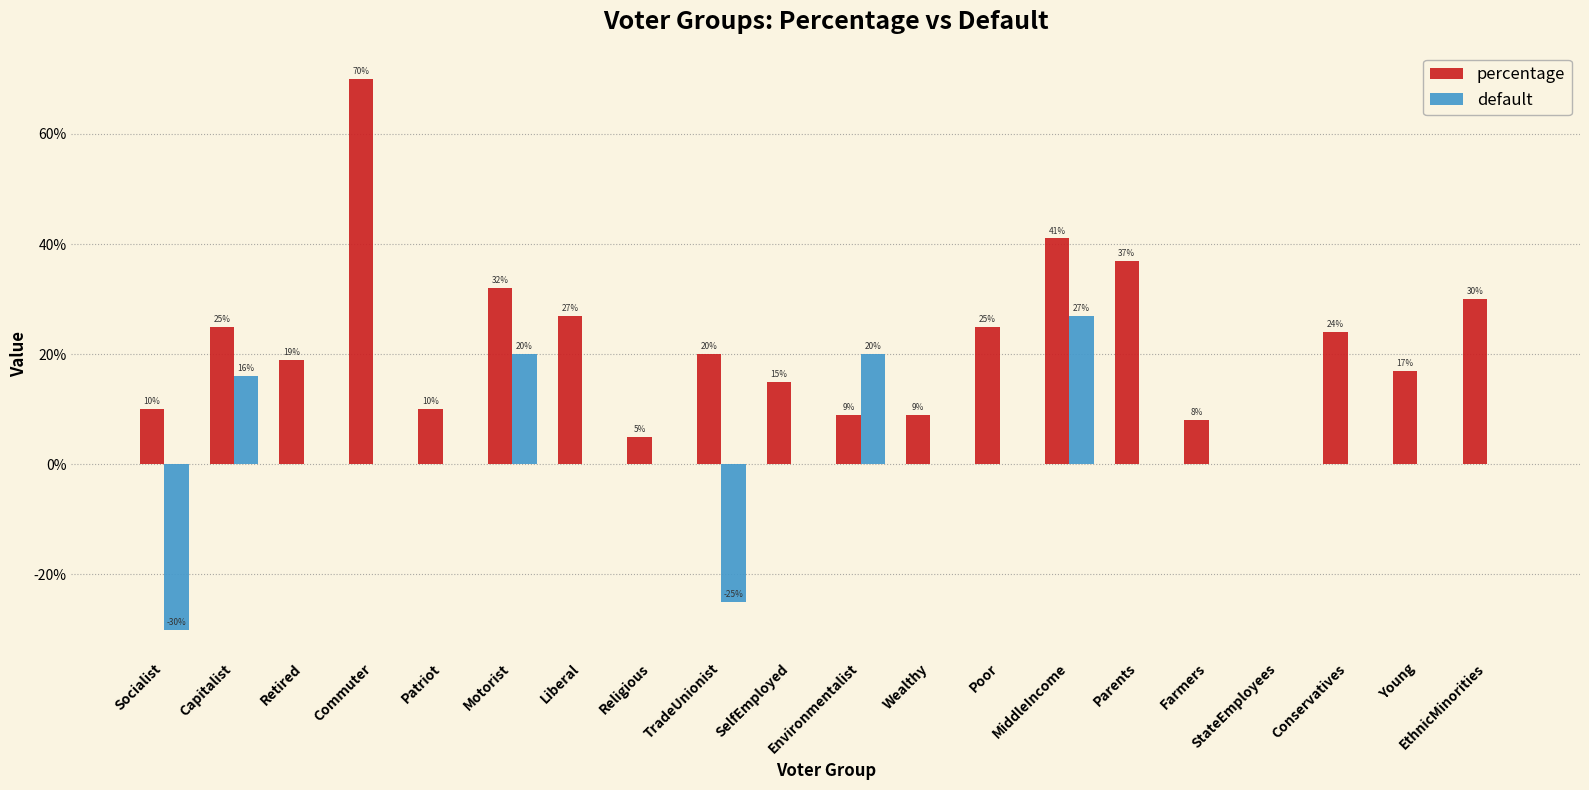

Which series has the largest total across all categories?

percentage